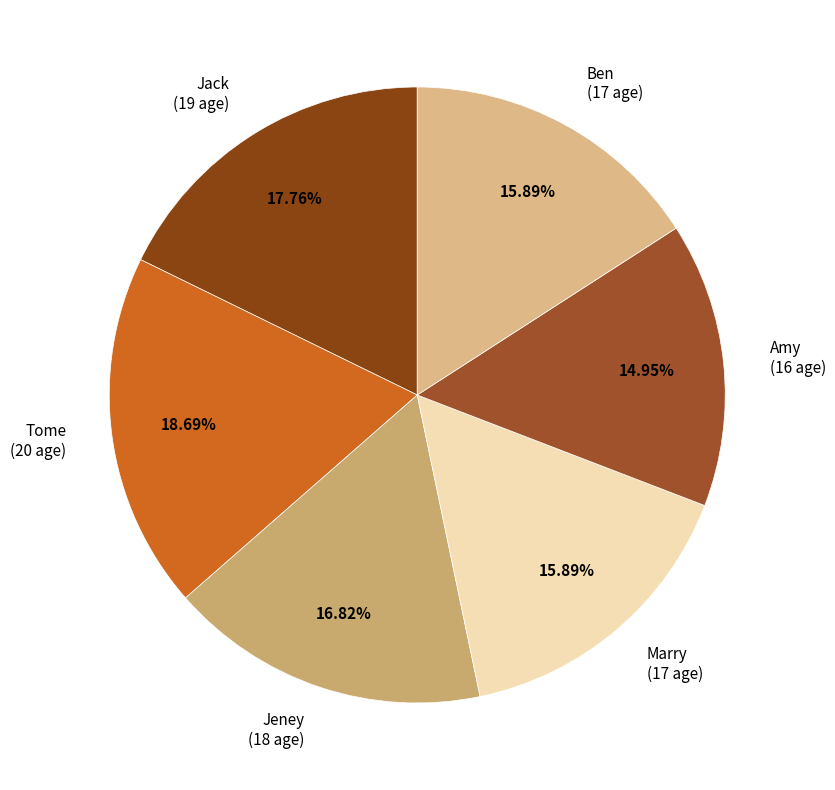

How many segments does this pie chart have?

6